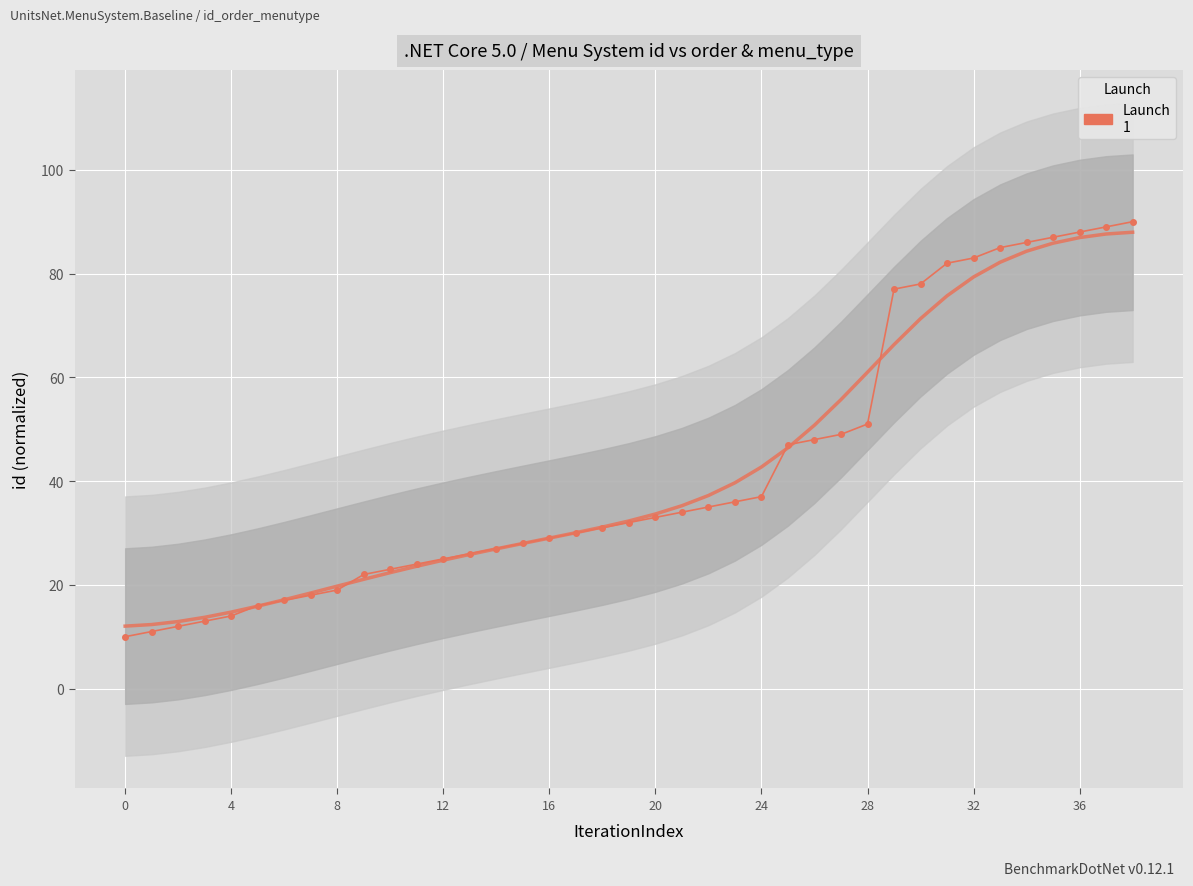

How many values are below 32?

19